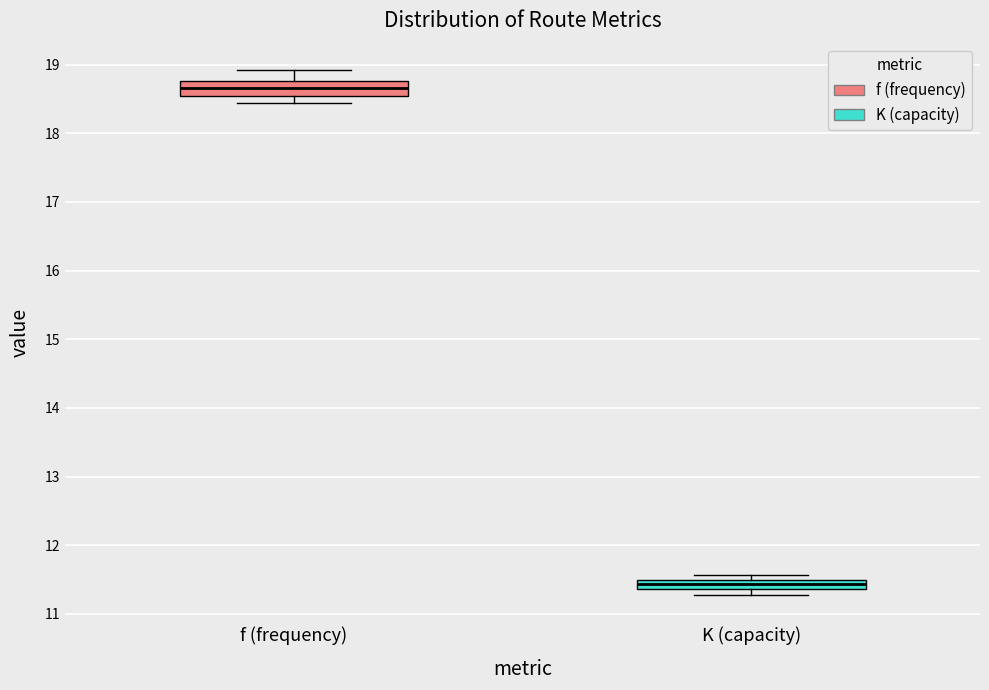

Where is the upper edge of the box for K (capacity) on the y-axis? The values are not printed on the chart, so give them approximately, as read against the axis.

11.5